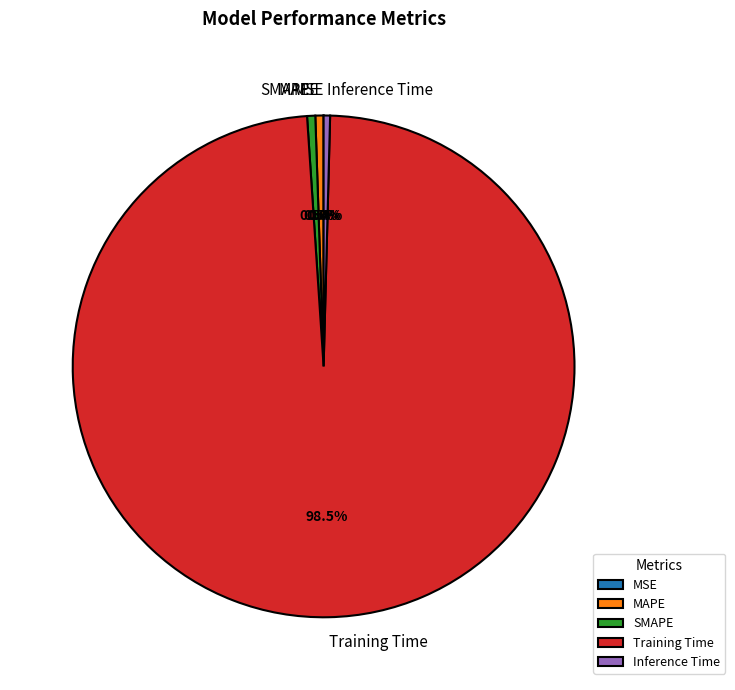

Between MAPE and Training Time, which is larger?

Training Time